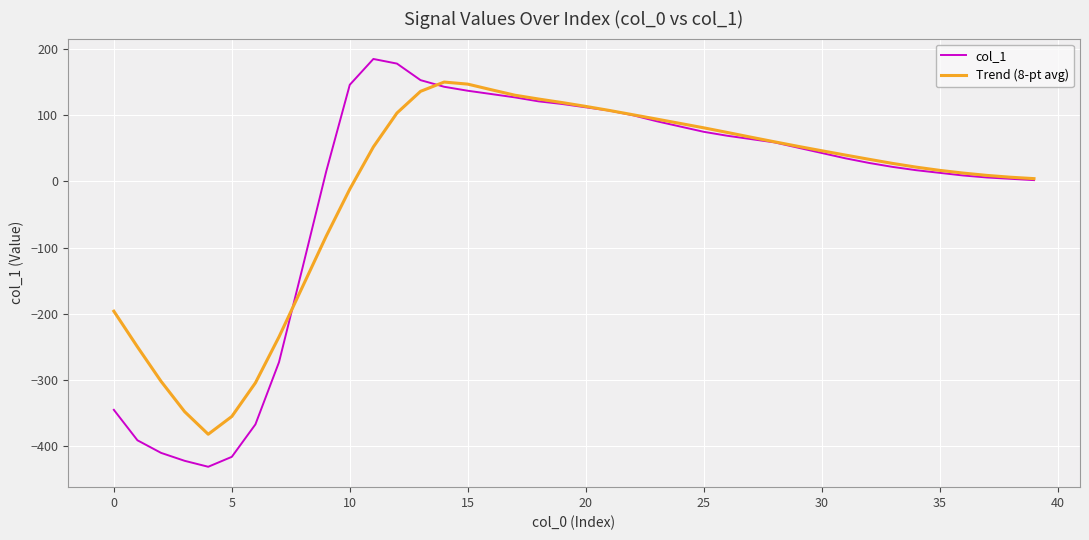

Rank the series by their maximum value, from lowest to highest.

Trend (8-pt avg), col_1